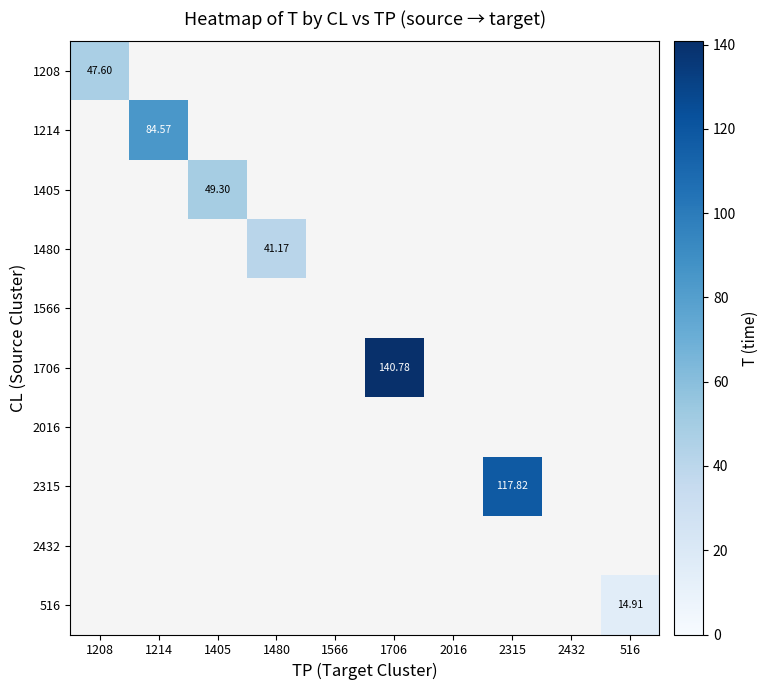

The value of 1706 at 1706 is 140.8. True or false?

True